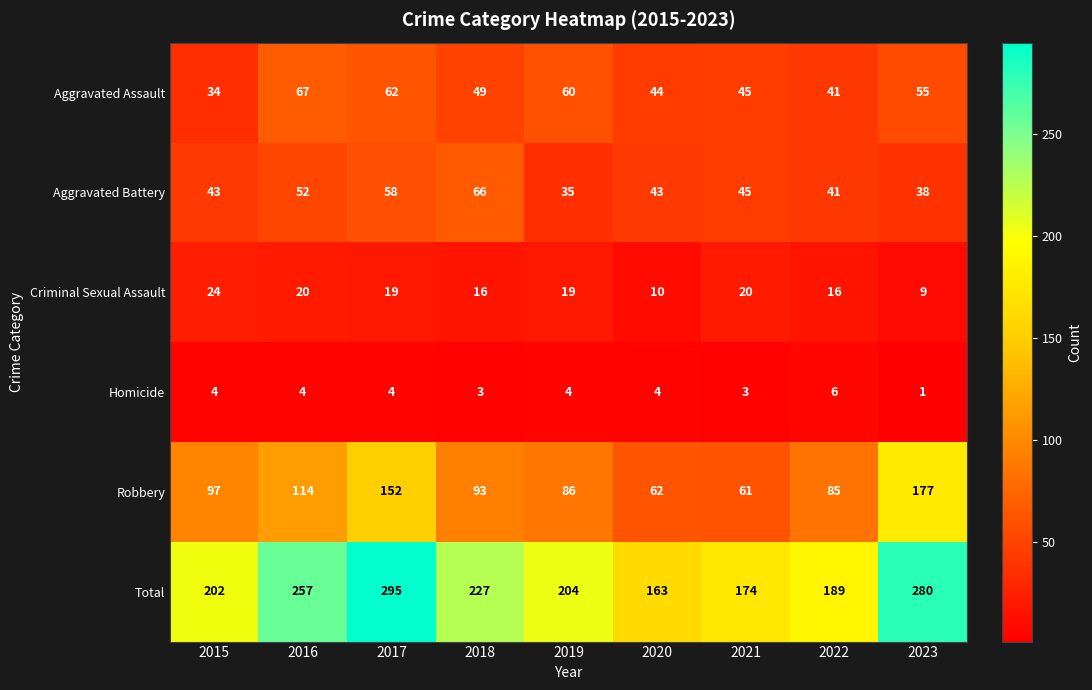

At how many categories does at least one series exceed 98?

9